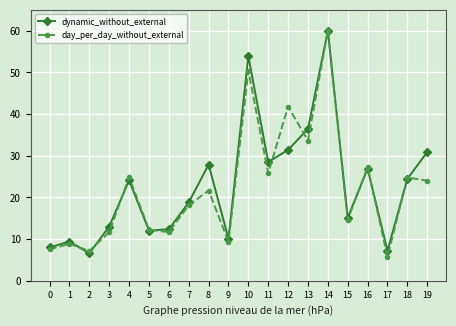

Where does the day_per_day_without_external series first go above 21?

4